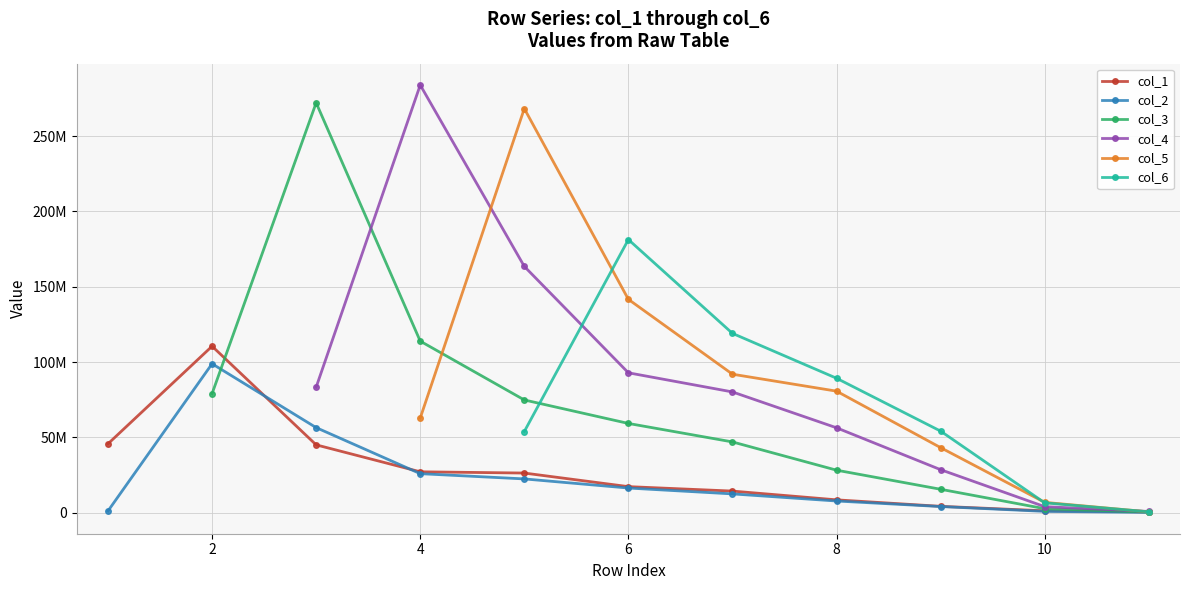

After their last crossing, which series has the higher values: col_6 or col_3?

col_6